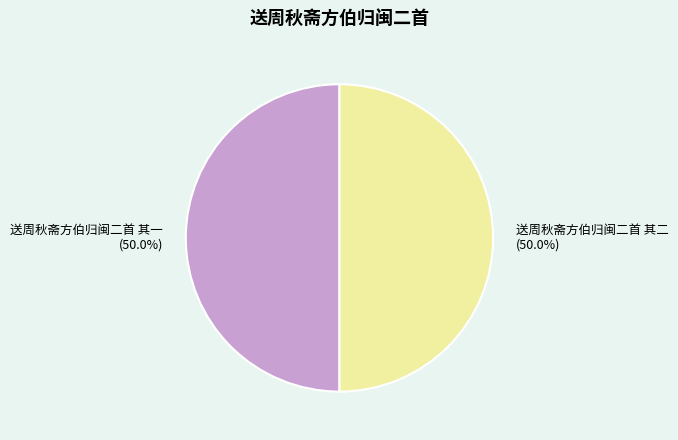

Approximately how many times larger is the value at 送周秋斋方伯归闽二首 其二 compared to 送周秋斋方伯归闽二首 其一?

1.0